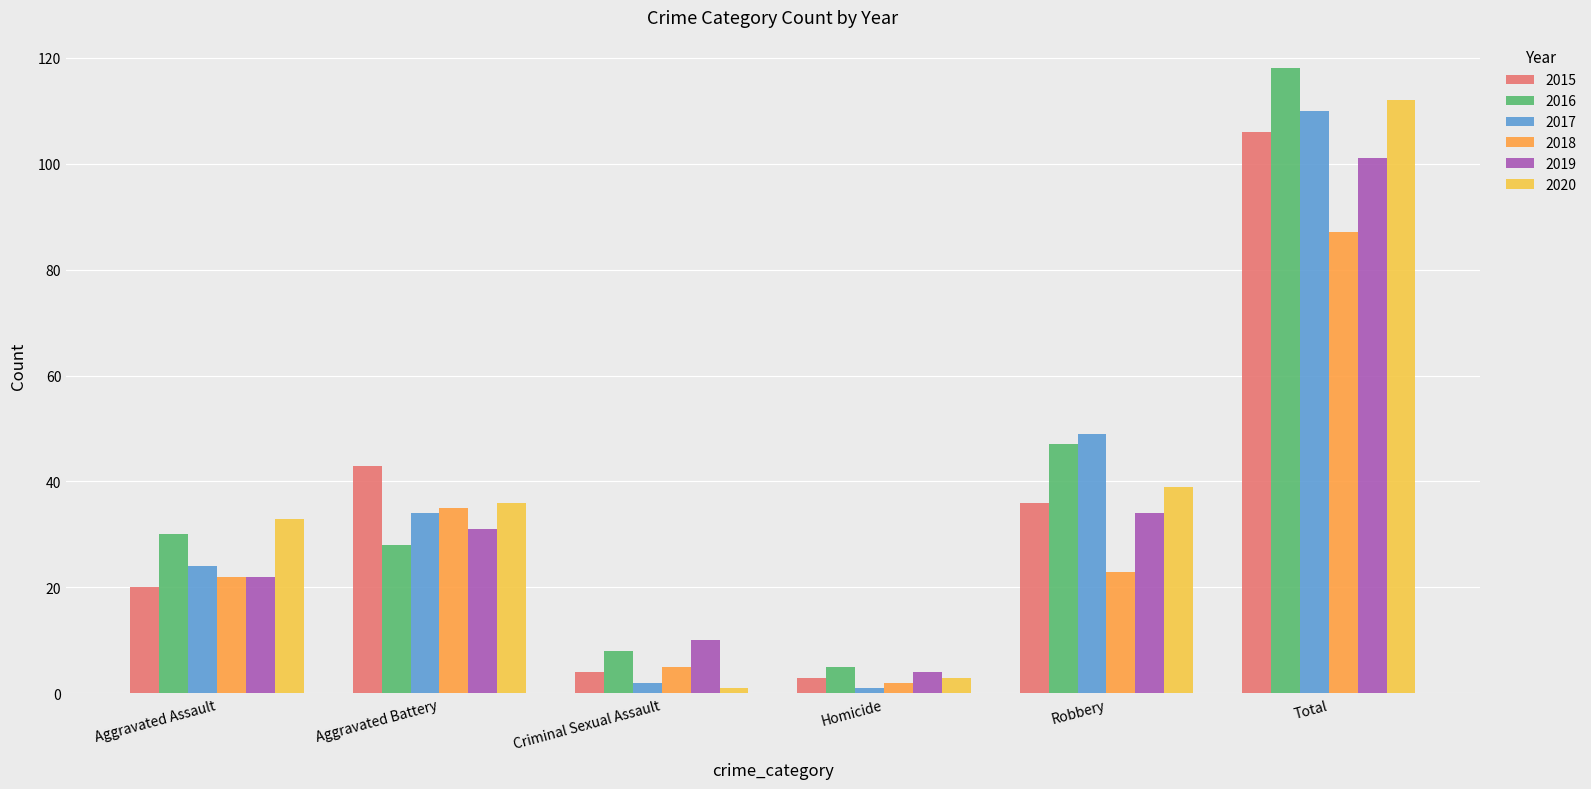

What is the difference between the 2018 values at Criminal Sexual Assault and Aggravated Battery?

30